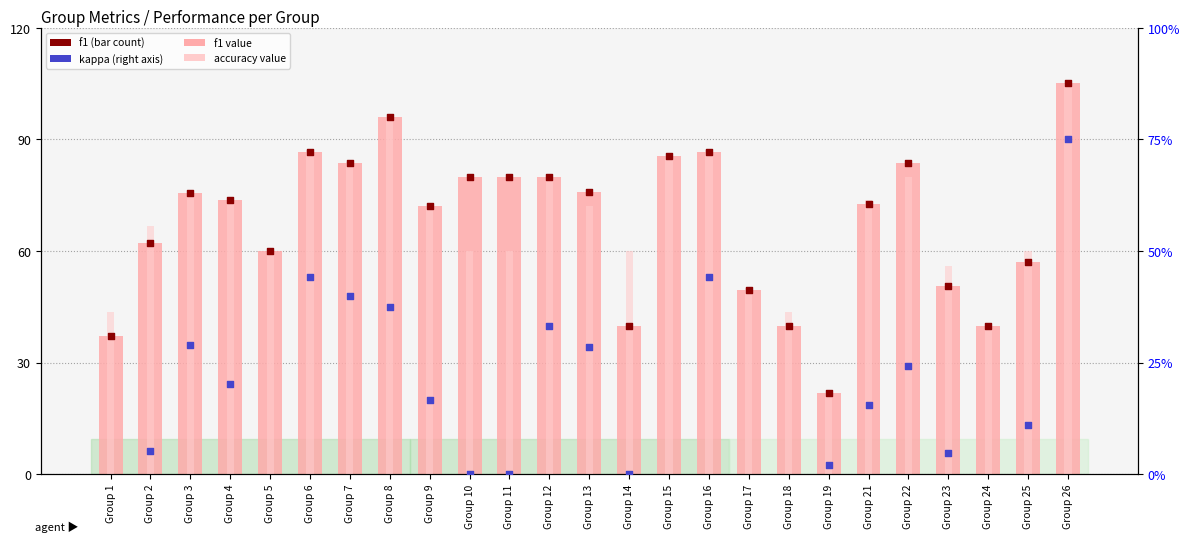

Which series contains the lowest Y value?

kappa (right)